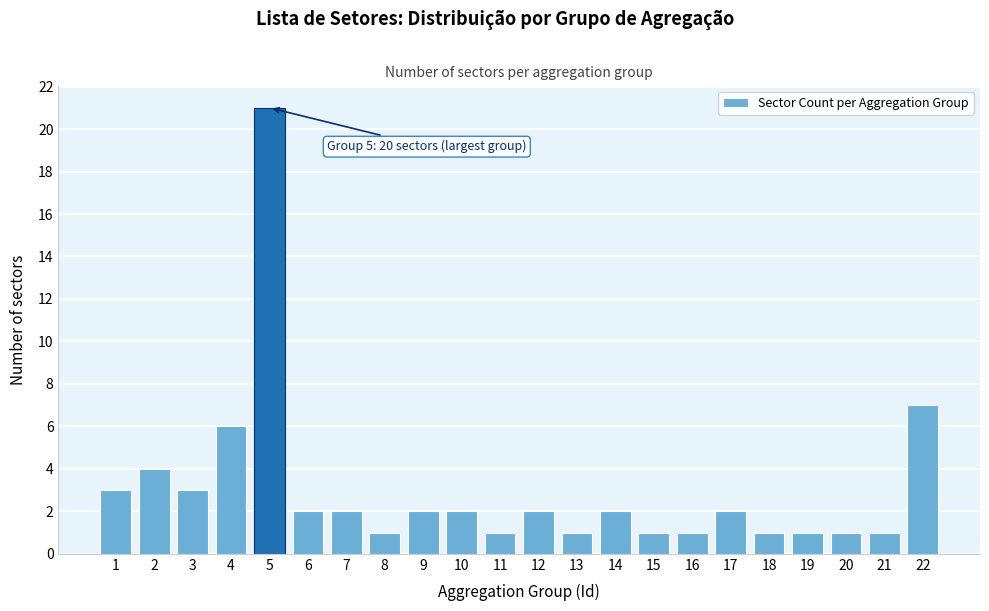

Reading right to left, extract all data points from this chart.

22=7	21=1	20=1	19=1	18=1	17=2	16=1	15=1	14=2	13=1	12=2	11=1	10=2	9=2	8=1	7=2	6=2	5=21	4=6	3=3	2=4	1=3